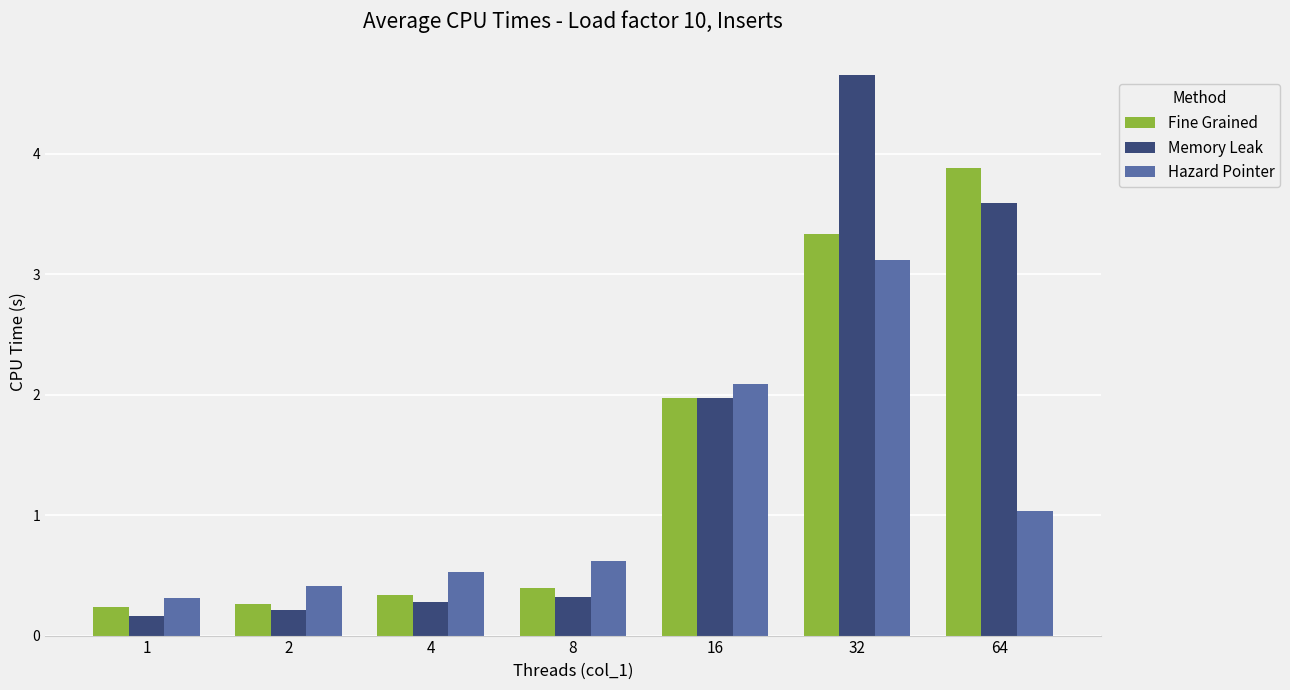

What is the sum of the Hazard Pointer values at 8 and 1?

0.9